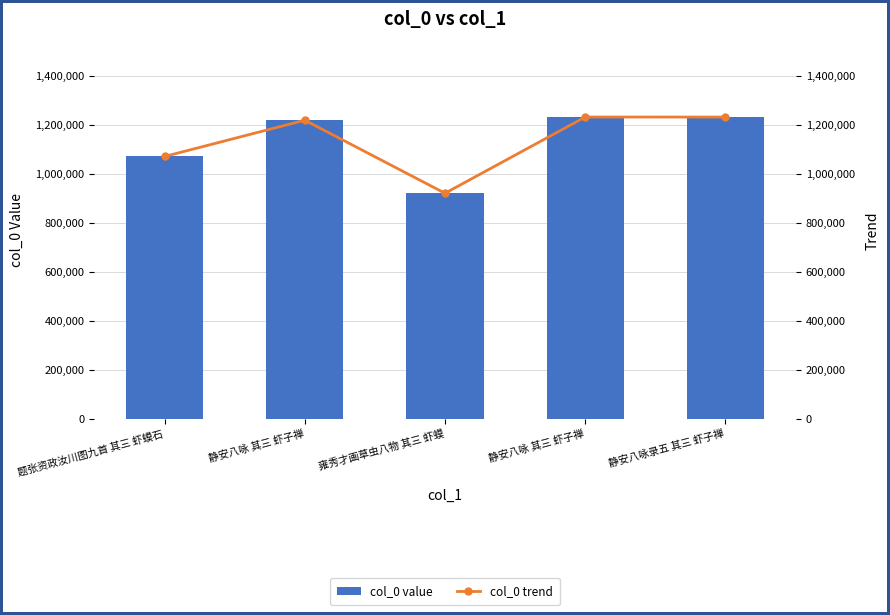

Rank the categories by col_0 value value from highest to lowest.

静安八咏 其三 虾子禅, 静安八咏录五 其三 虾子禅, 静安八咏 其三 虾子禅, 题张资政汝川图九首 其三 虾蟆石, 雍秀才画草虫八物 其三 虾蟆